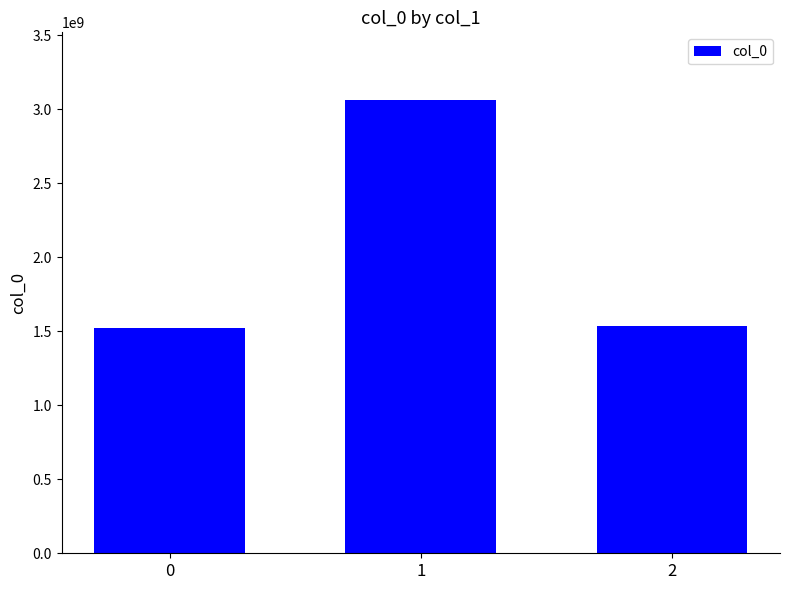

What is the value of the 2nd bar from the left?

3060848938